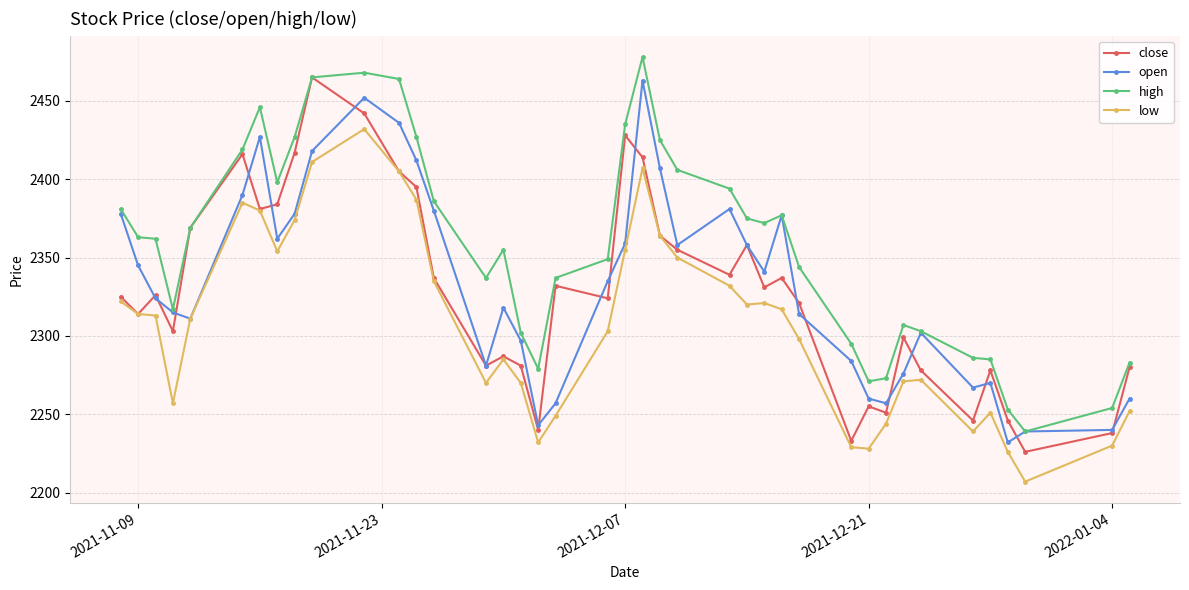

What is the average value of the low series?

2308